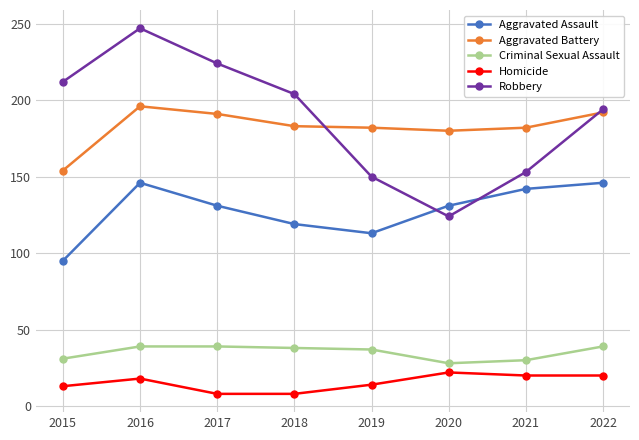

Rank the series by their maximum value, from highest to lowest.

Robbery, Aggravated Battery, Aggravated Assault, Criminal Sexual Assault, Homicide